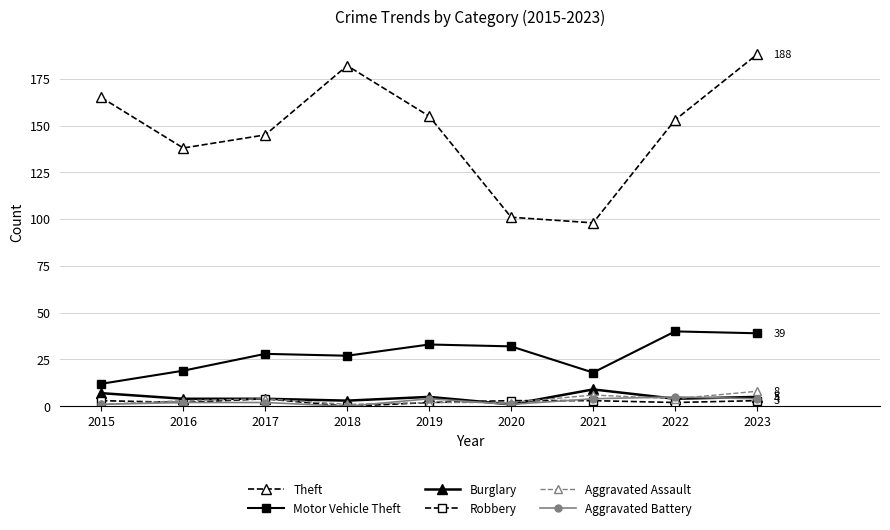

How many values in Aggravated Battery are above zero?

8